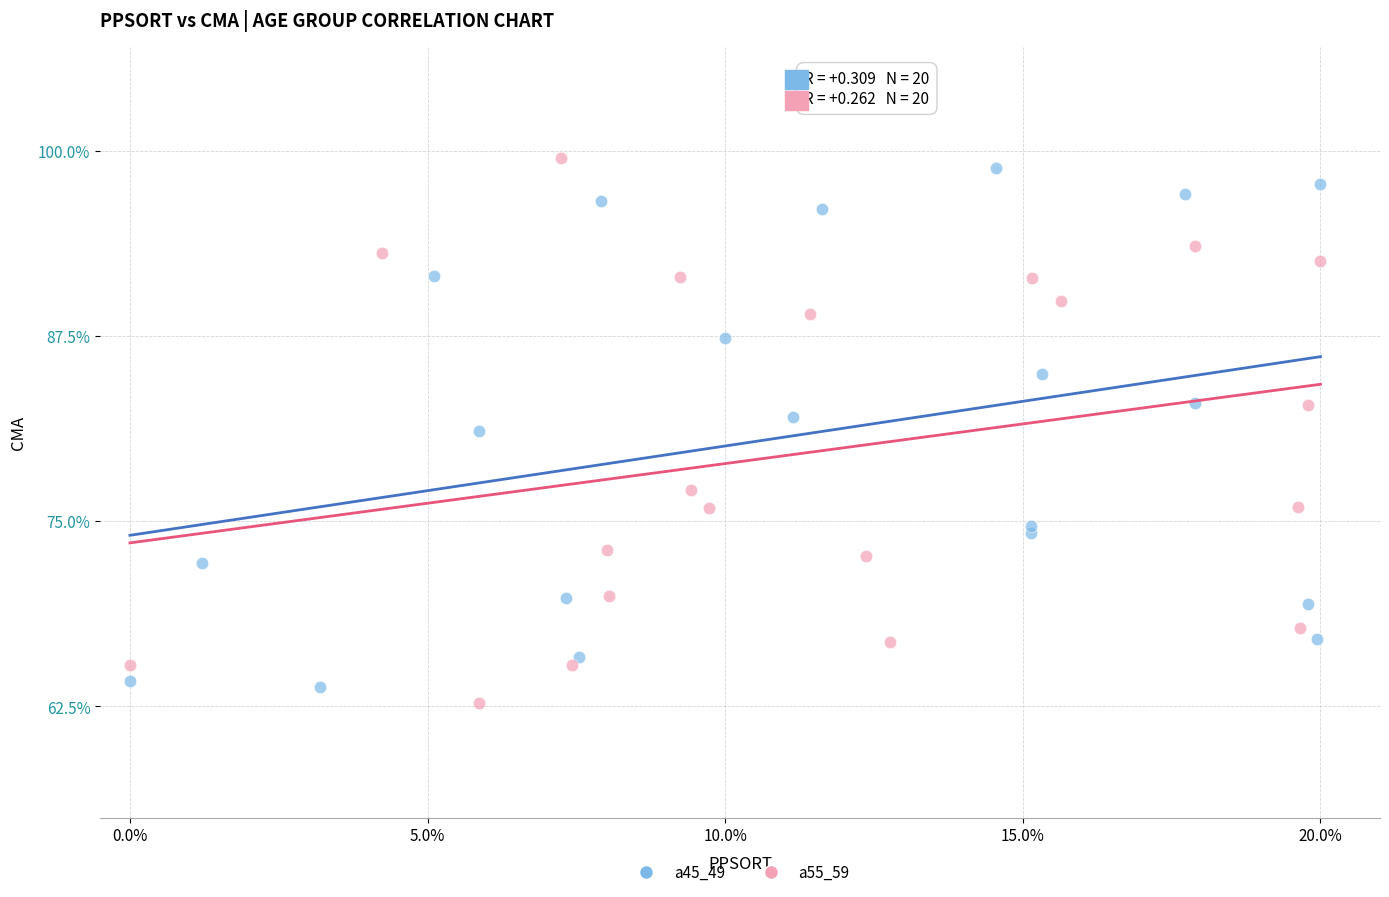

Which series has the widest spread of Y values?

a55_59